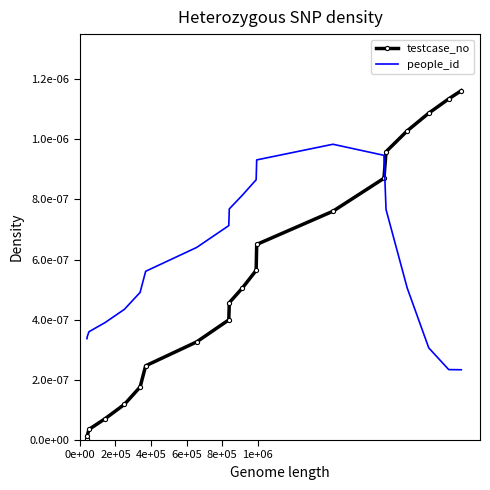

True or false: people_id and testcase_no cross at least once.

True